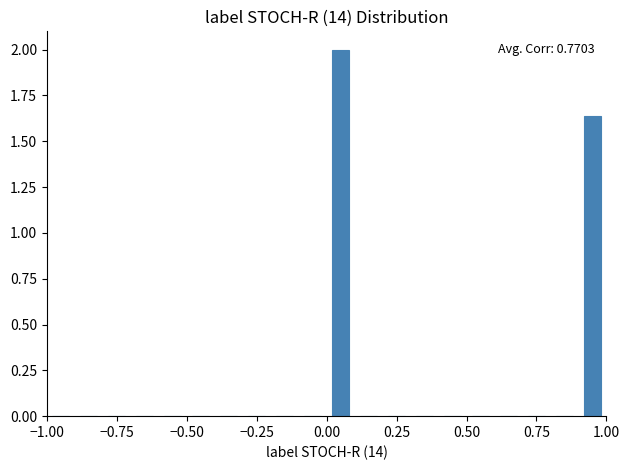

Read against the x-axis, roughly where is the centre of the tallest bar?

0.05